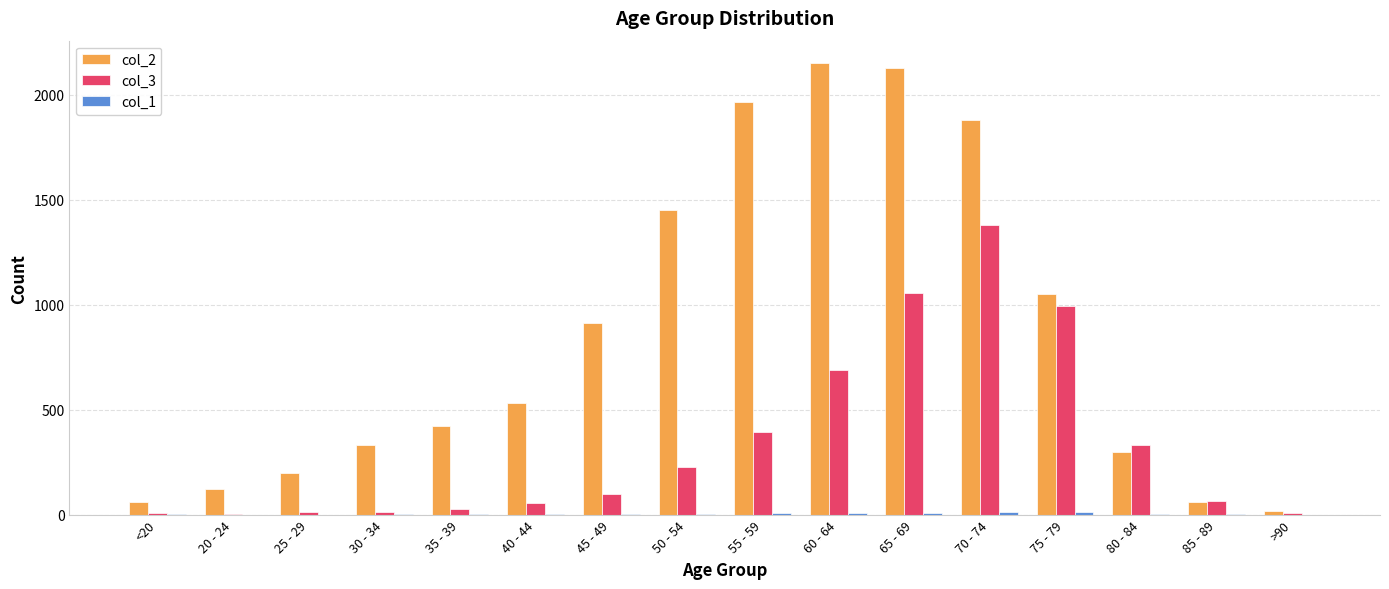

The value of col_2 at 20 - 24 is 121. True or false?

True